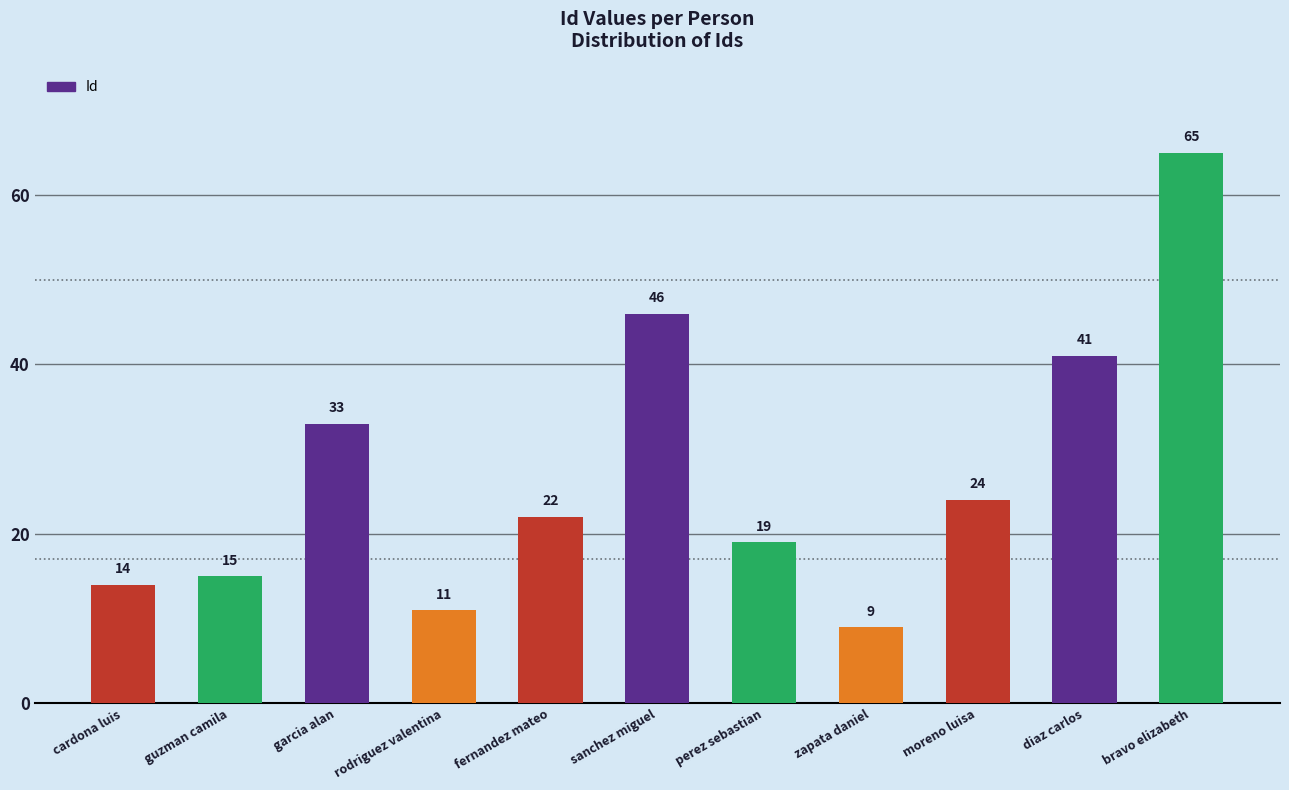

At which label is the value closest to 37?

garcia alan